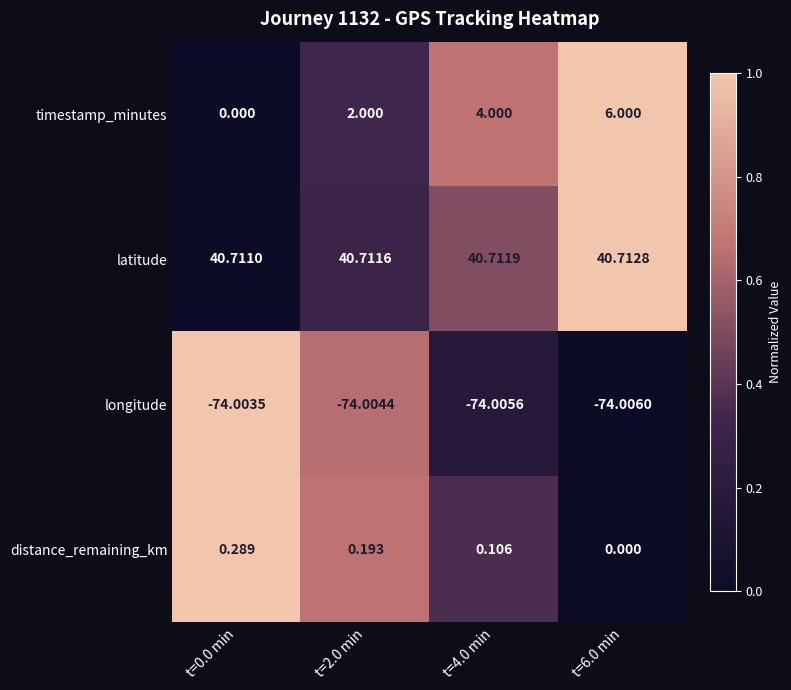

Rank the series at t=0.0 min from highest to lowest value.

latitude, distance_remaining_km, timestamp_minutes, longitude